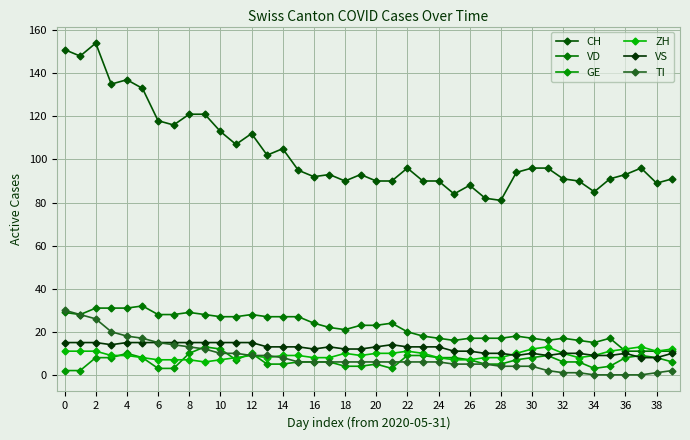

How many distinct data groups are displayed?

6